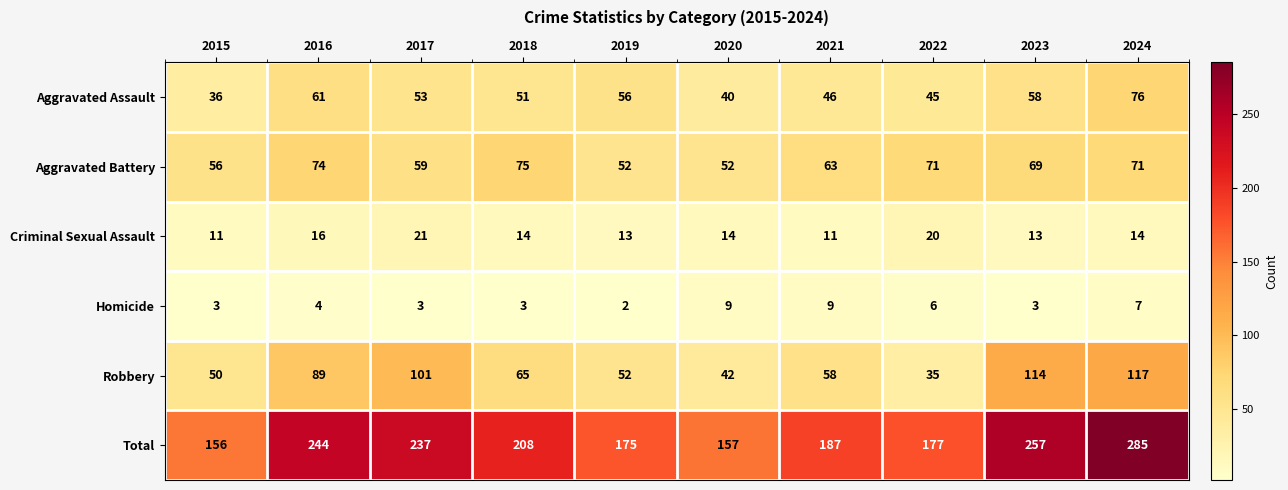

Which series has the widest spread of values?

Total